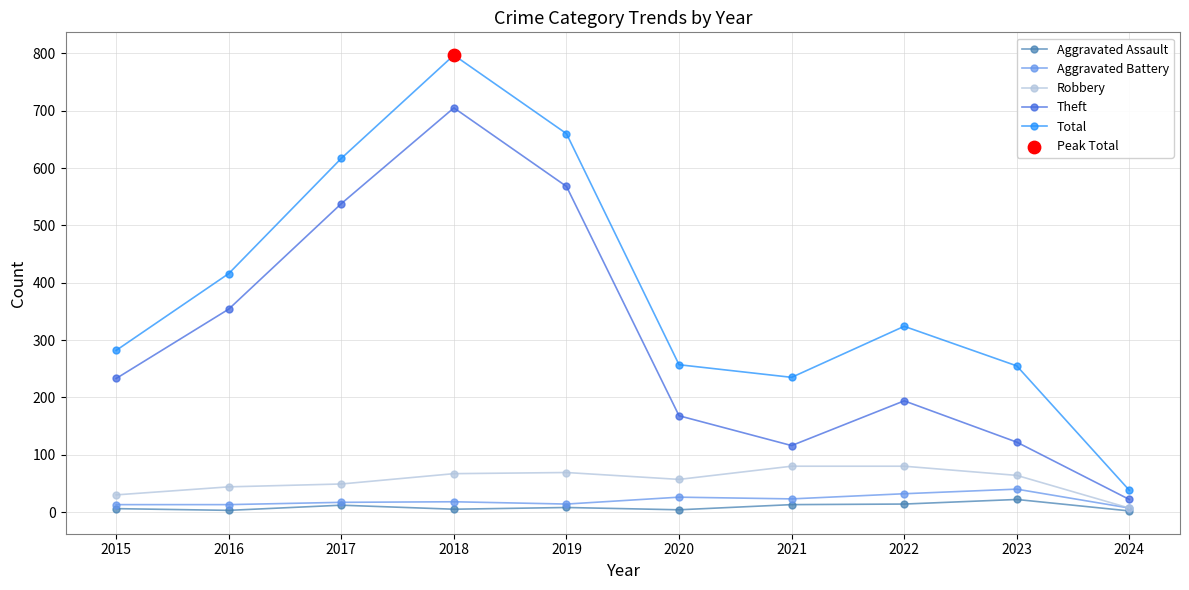

What is the total value across all series at 2024?

76